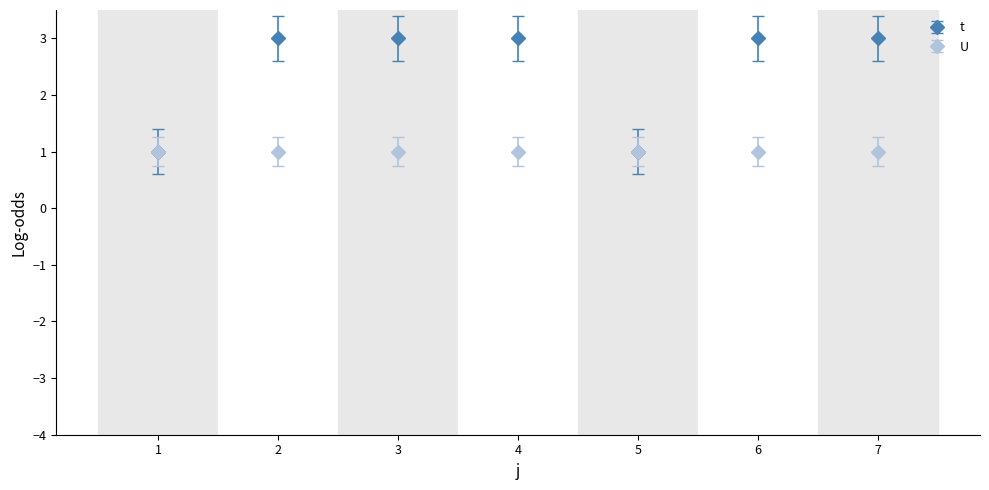

Which series changed the most between 5 and 7?

t